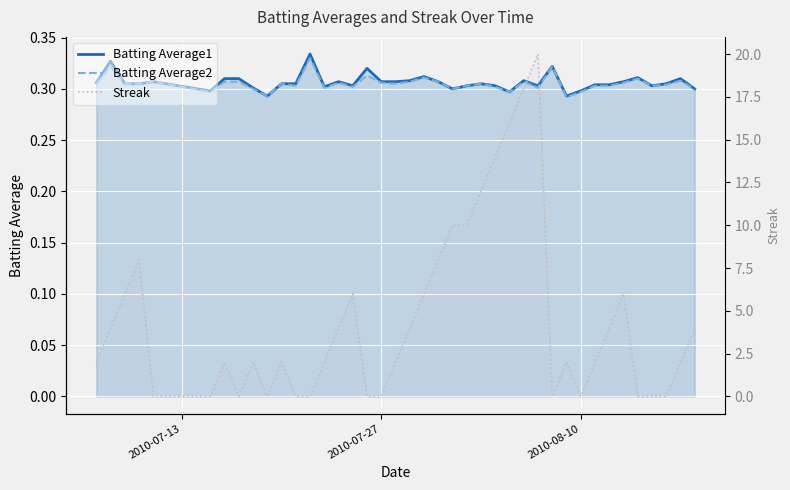

Which series has the largest range (max minus min)?

Streak